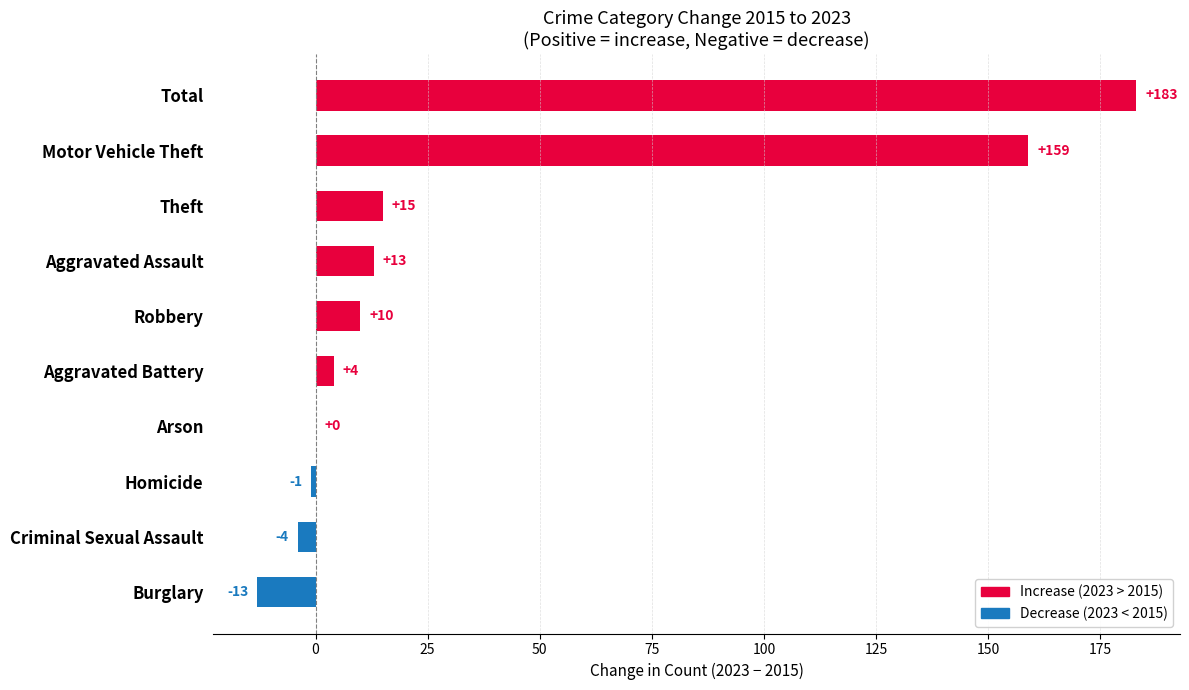

At which label is the value closest to 85?

Theft